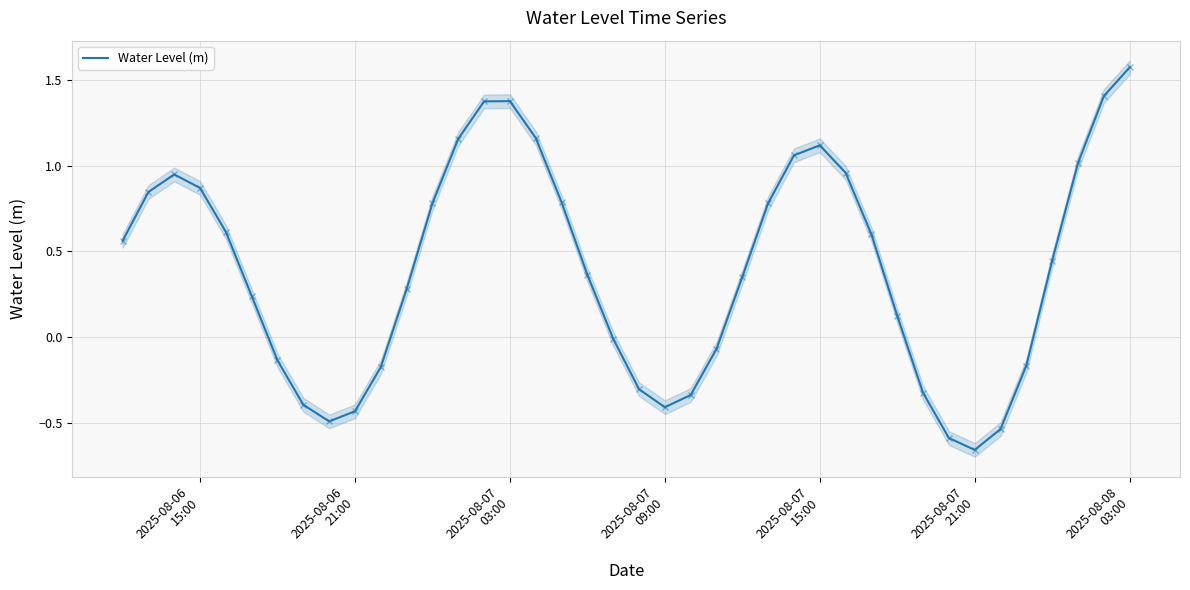

What is the smallest value displayed?

-0.7